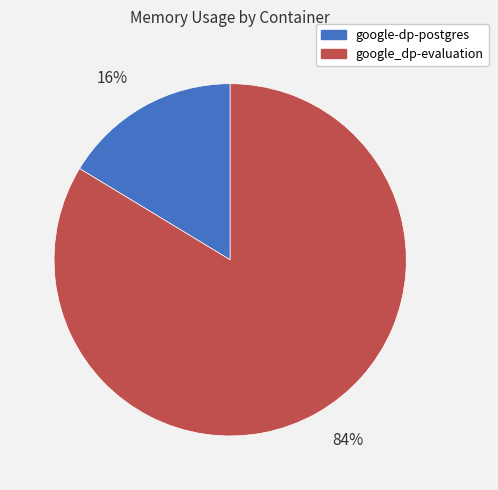

To the nearest percent, what is the combined percentage of 16% and 84%?

100%